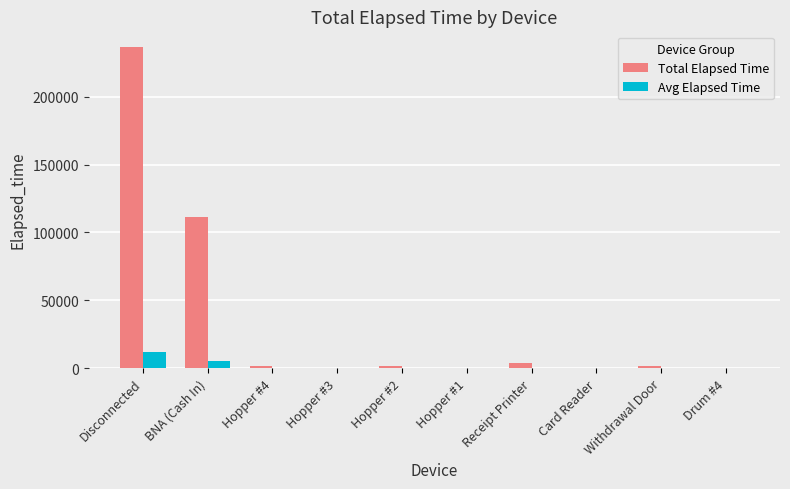

What is the sum of all Avg Elapsed Time values?

17808.8